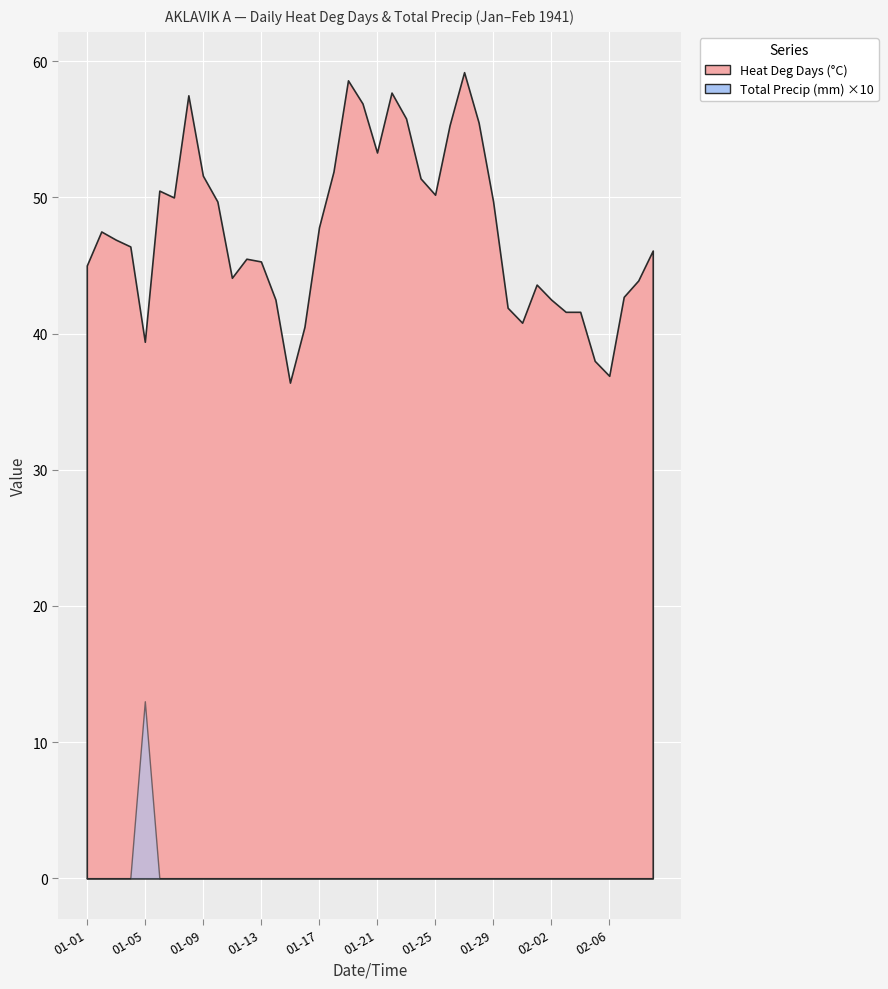

True or false: Heat Deg Days (°C) has more than 0 points higher than both neighbors.

True